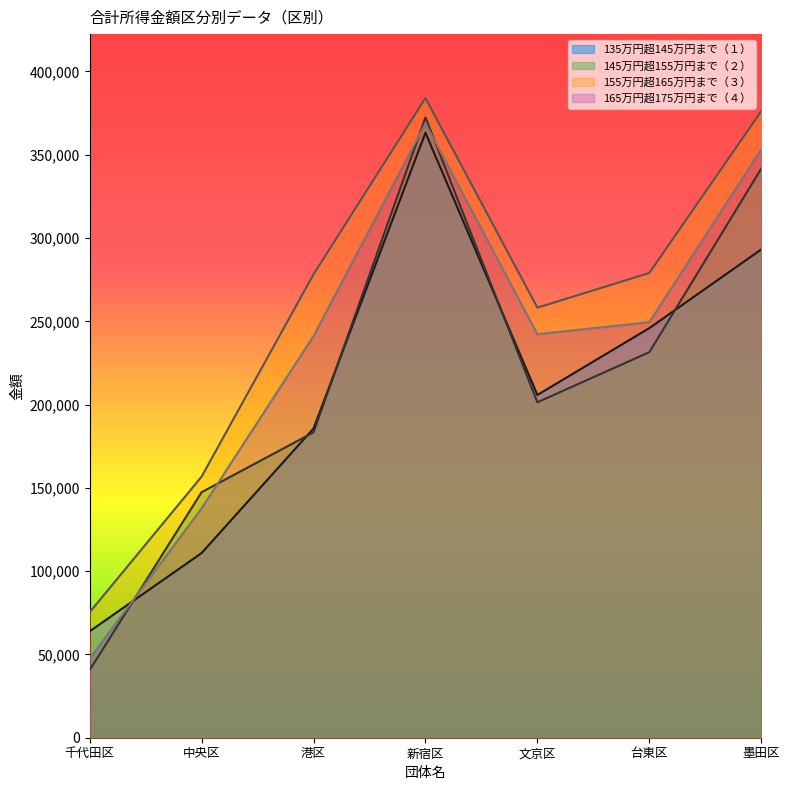

In 165万円超175万円まで（４）, how many points are lower than both neighbors (excluding endpoints)?

1